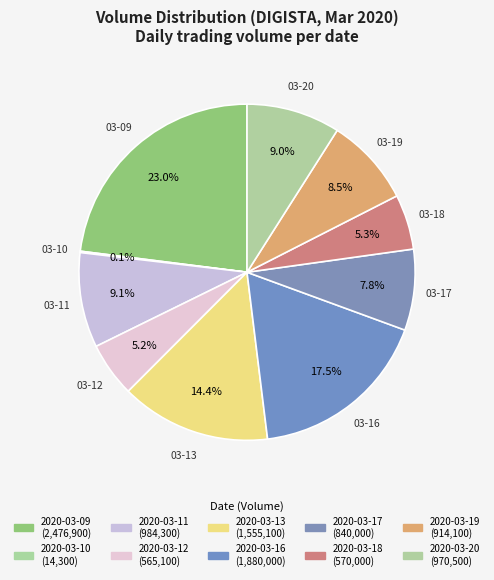

Is the sum of 2020-03-10 and 2020-03-09 greater than half?

No